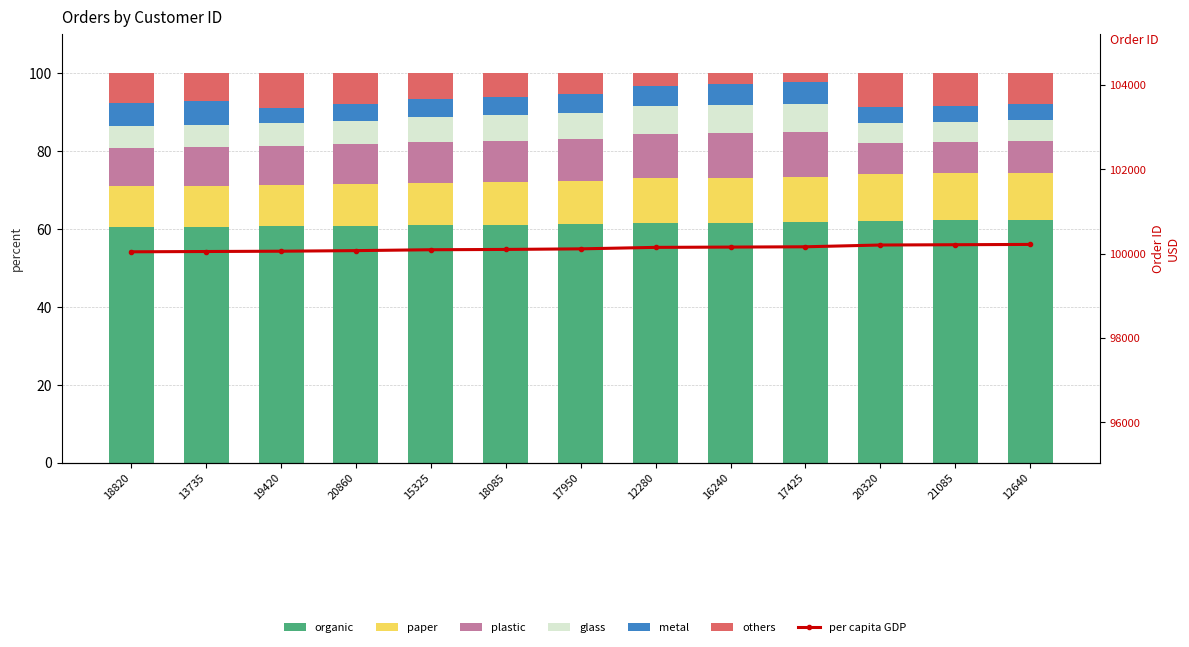

Rank the categories by value from lowest to highest.

18820, 13735, 19420, 20860, 15325, 18085, 17950, 12280, 16240, 17425, 20320, 21085, 12640